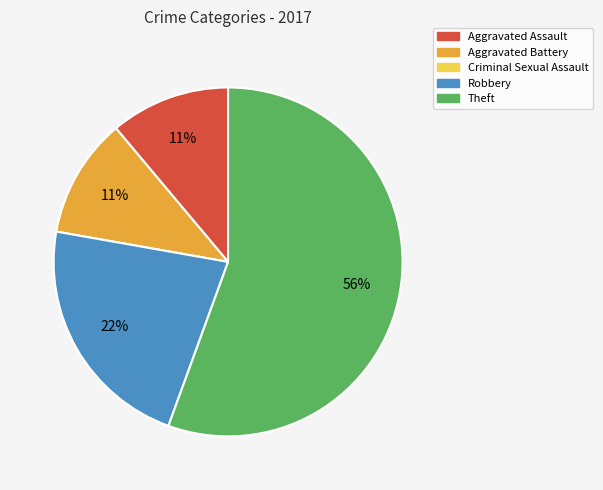

To the nearest percent, what portion does Aggravated Assault represent?

11%